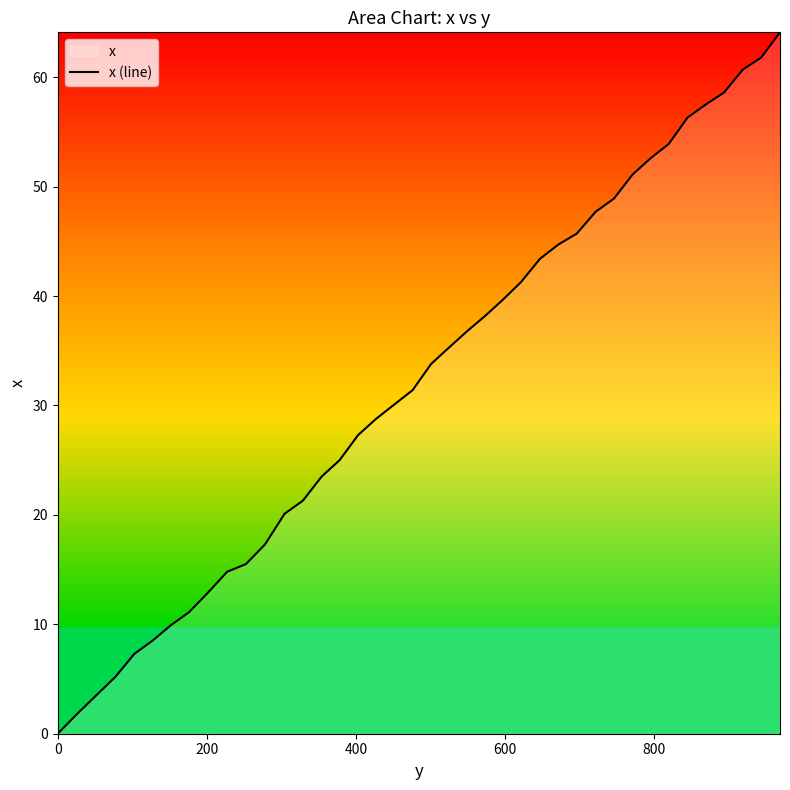

The value at 0 is 0.0. True or false?

True